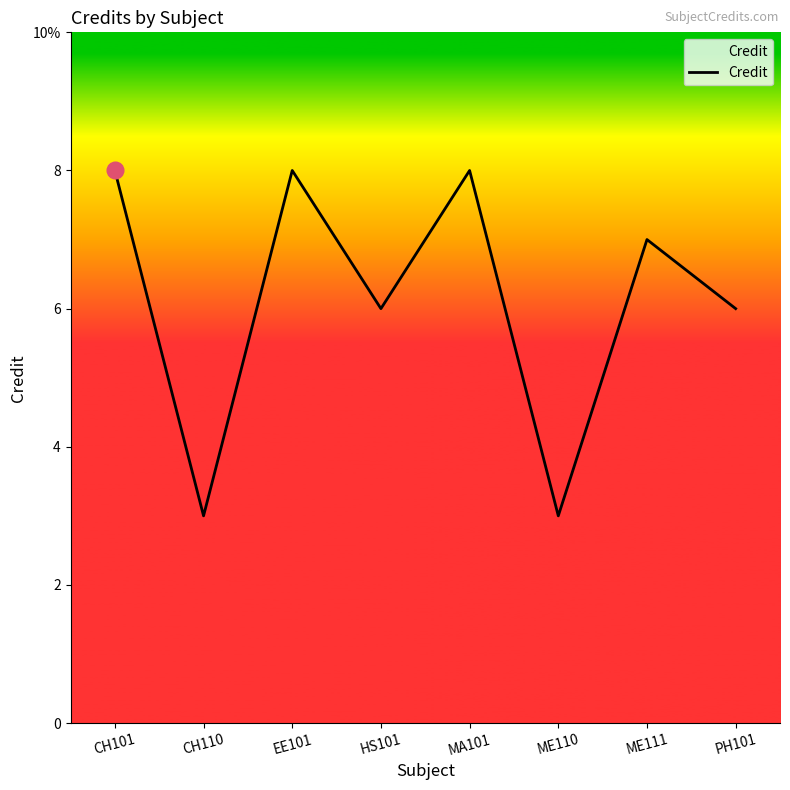

Is this an area chart (filled region under the line)?

Yes